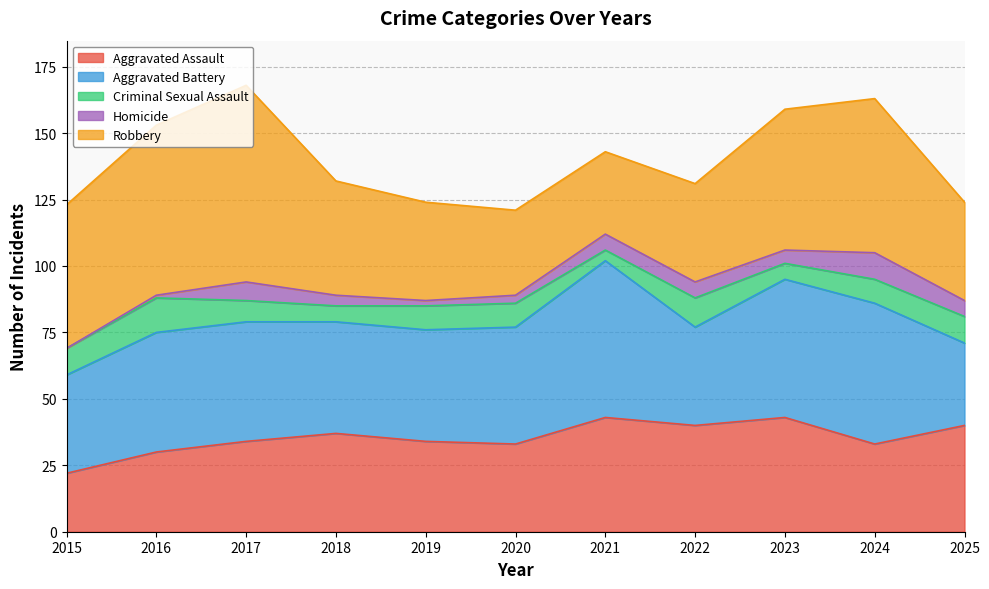

Does the chart have visible grid lines?

Yes